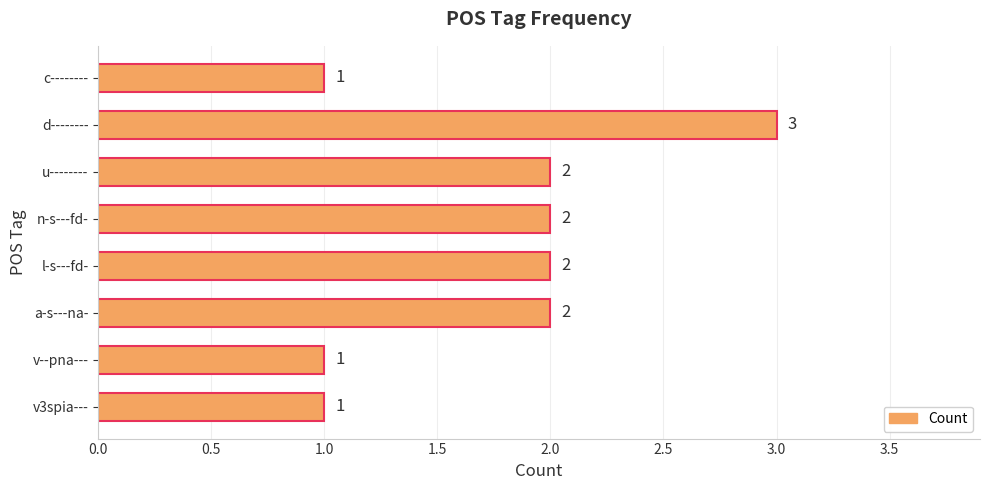

Between c-------- and l-s---fd-, which is larger?

l-s---fd-